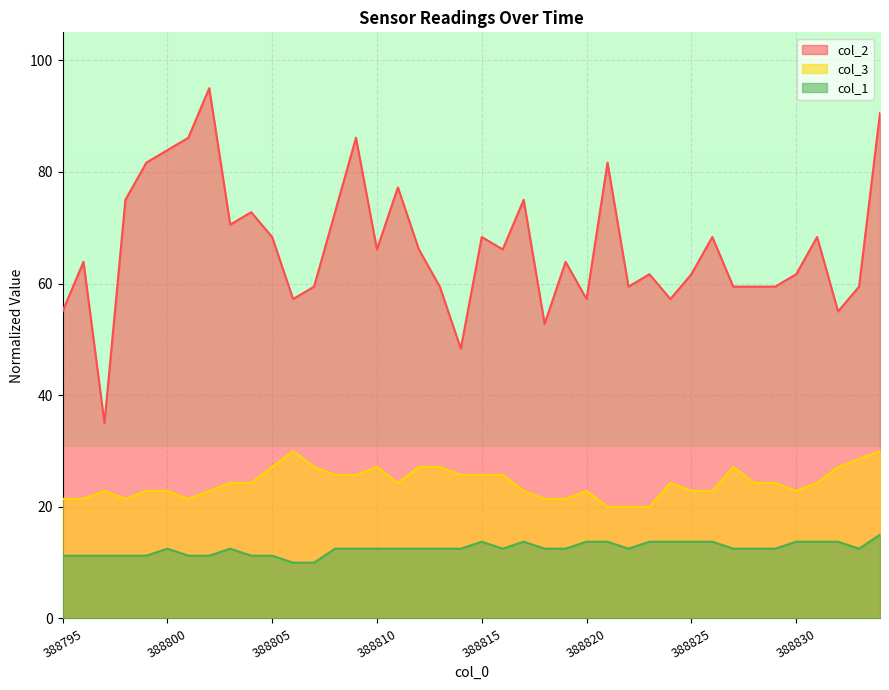

What are all the series names shown in the legend?

col_2, col_3, col_1